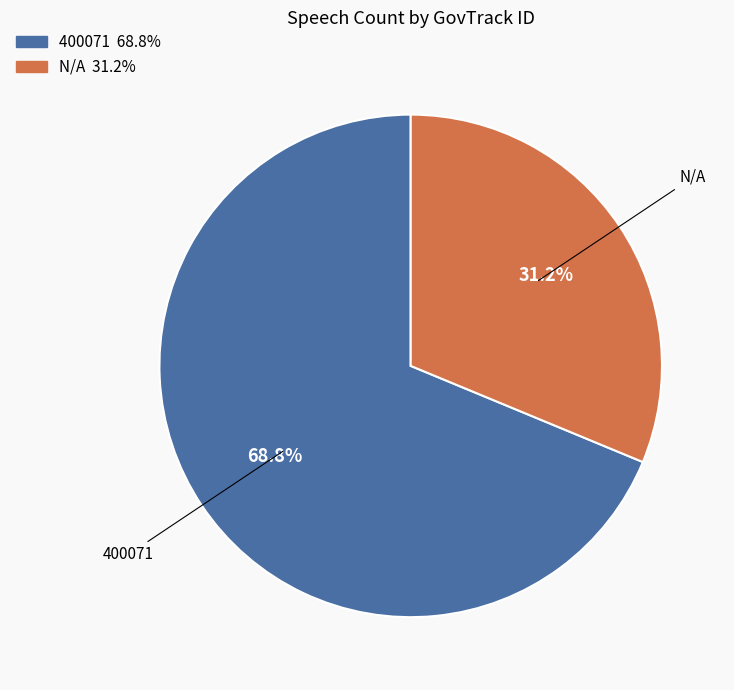

Do N/A and 400071 together represent more than half of the pie?

Yes